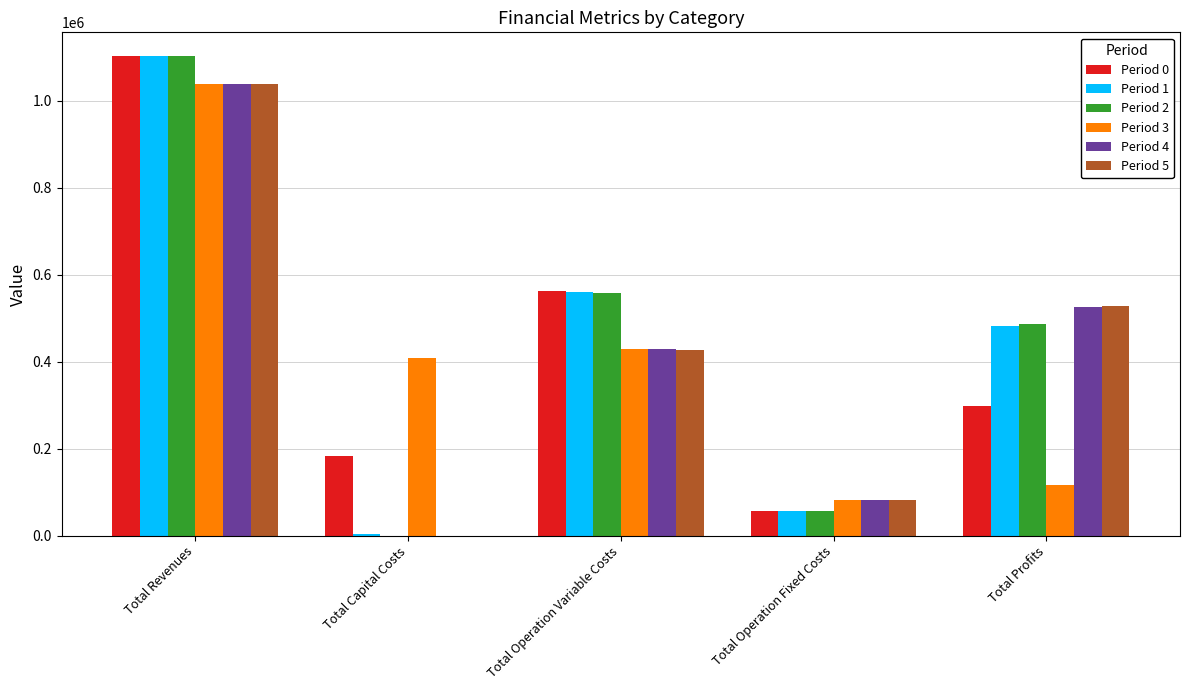

Reading left to right, extract all data points from this chart.

Period 0: Total Revenues=1101822.5	Total Capital Costs=183675.0	Total Operation Variable Costs=561718.1	Total Operation Fixed Costs=57583.0	Total Profits=298846.4
Period 1: Total Revenues=1101854.8	Total Capital Costs=2925.0	Total Operation Variable Costs=559116.7	Total Operation Fixed Costs=57648.4	Total Profits=482164.7
Period 2: Total Revenues=1101854.8	Total Capital Costs=0.0	Total Operation Variable Costs=557080.3	Total Operation Fixed Costs=57648.4	Total Profits=487126.1
Period 3: Total Revenues=1037570.2	Total Capital Costs=408640.0	Total Operation Variable Costs=430023.2	Total Operation Fixed Costs=82915.7	Total Profits=115991.3
Period 4: Total Revenues=1037570.2	Total Capital Costs=0.0	Total Operation Variable Costs=428626.8	Total Operation Fixed Costs=82915.7	Total Profits=526027.7
Period 5: Total Revenues=1037570.2	Total Capital Costs=0.0	Total Operation Variable Costs=427228.5	Total Operation Fixed Costs=82915.7	Total Profits=527426.0